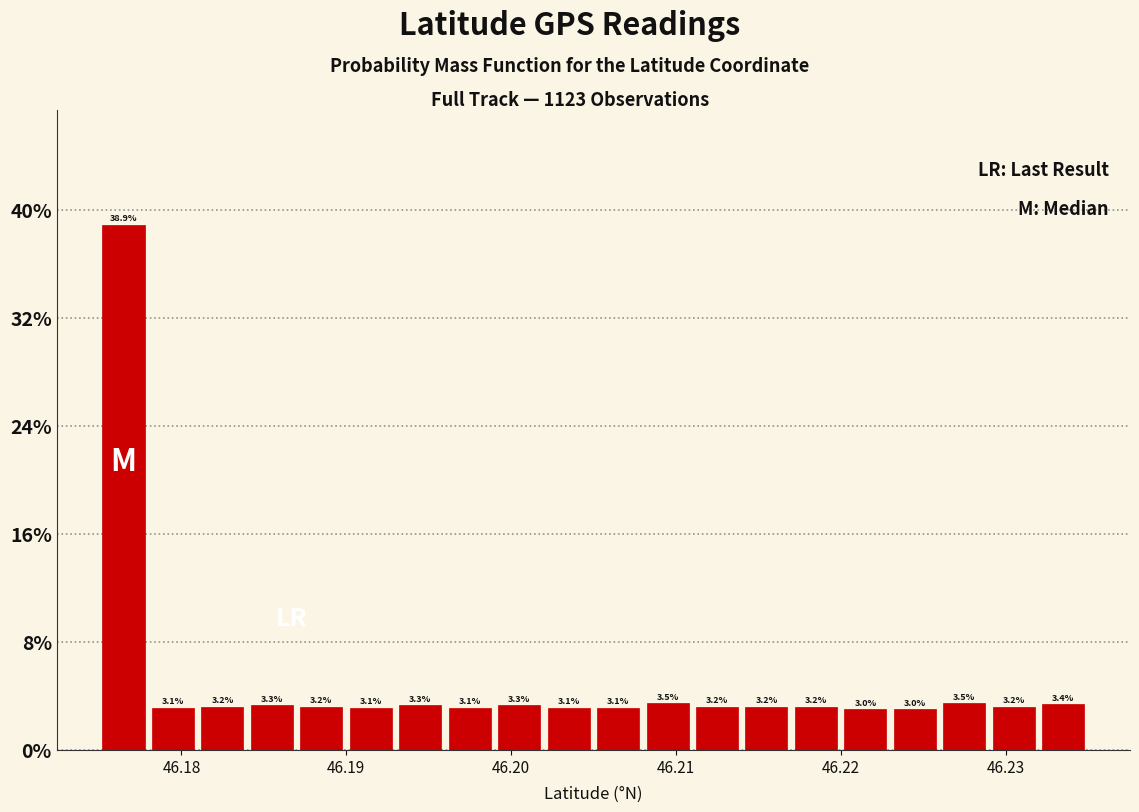

Around what value on the x-axis is the tallest bar? Give the approximate position of its centre, as read against the axis.

46.176